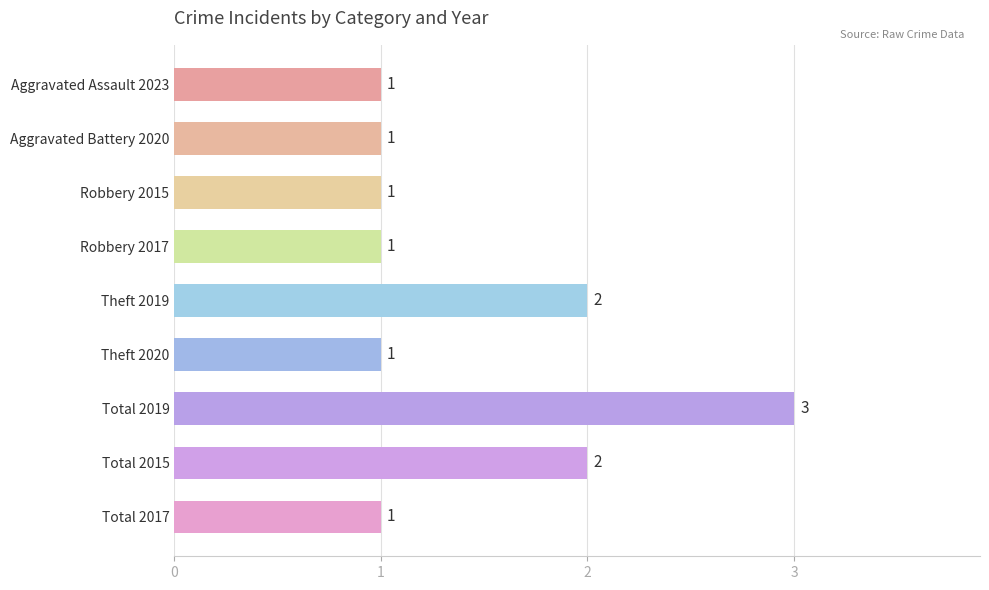

Reading top to bottom, transcribe all the data shown in this chart.

1	1	1	1	2	1	3	2	1